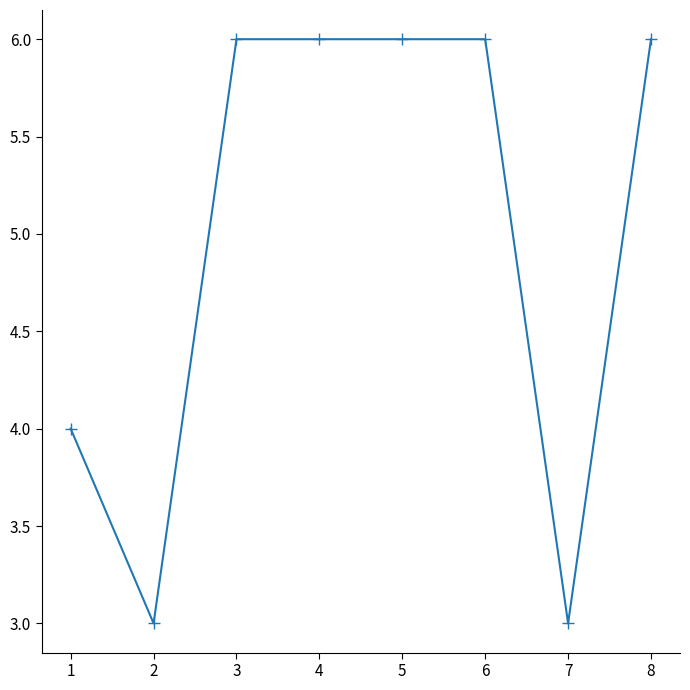

Reading left to right, transcribe all the data shown in this chart.

4	3	6	6	6	6	3	6